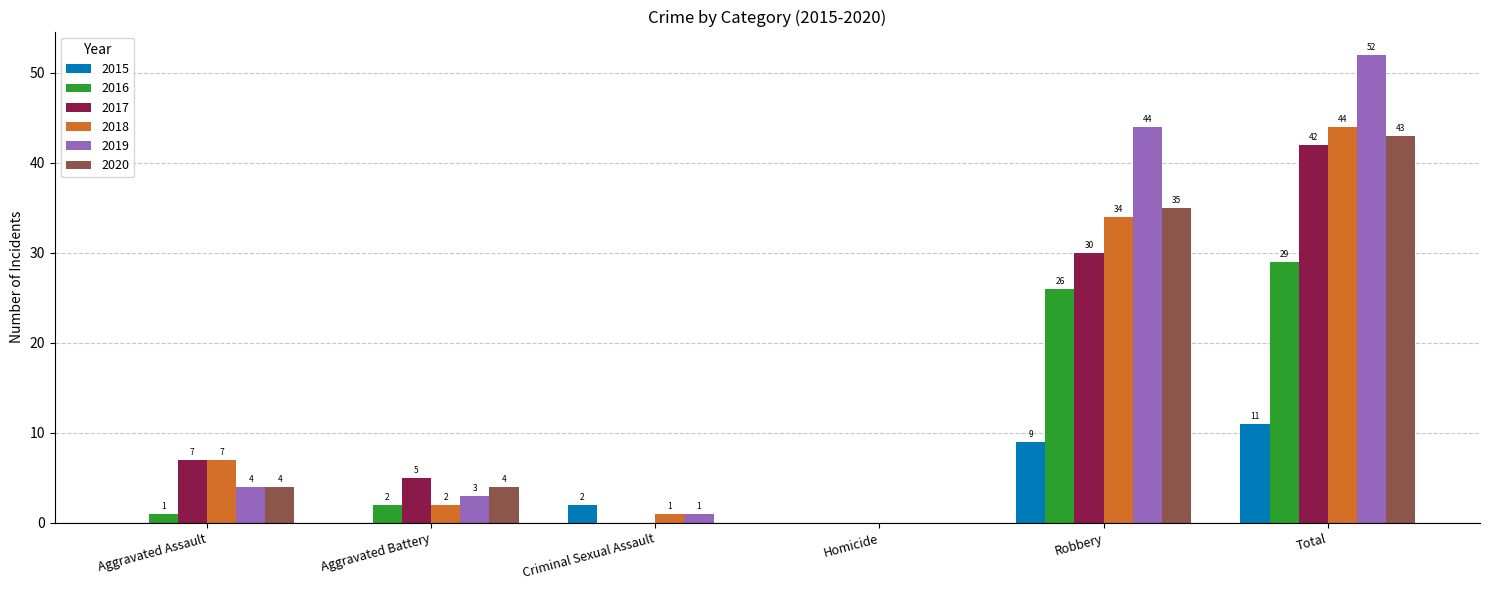

Which category has the highest value in the 2018 series?

Total